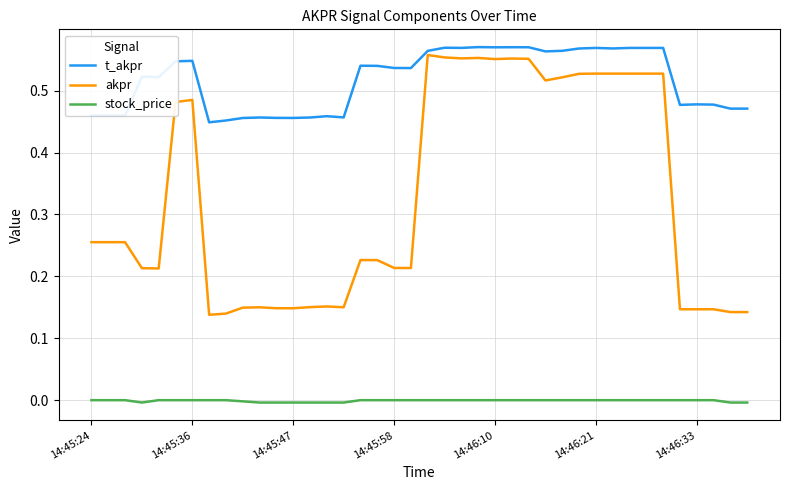

Which series has the largest total across all categories?

t_akpr